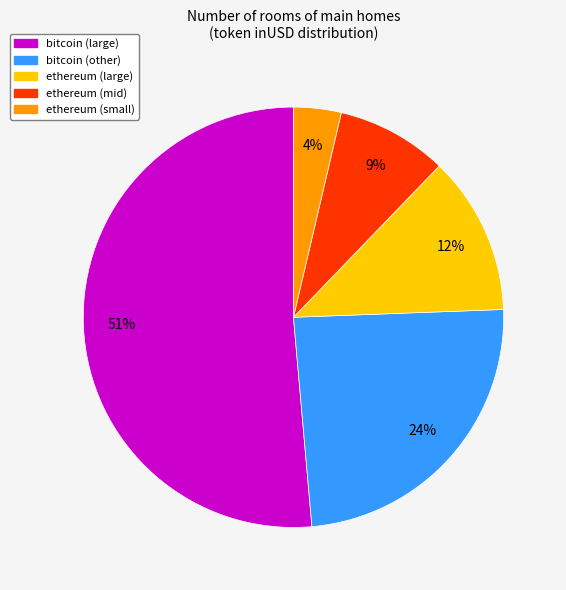

Count the number of slices in the pie.

5